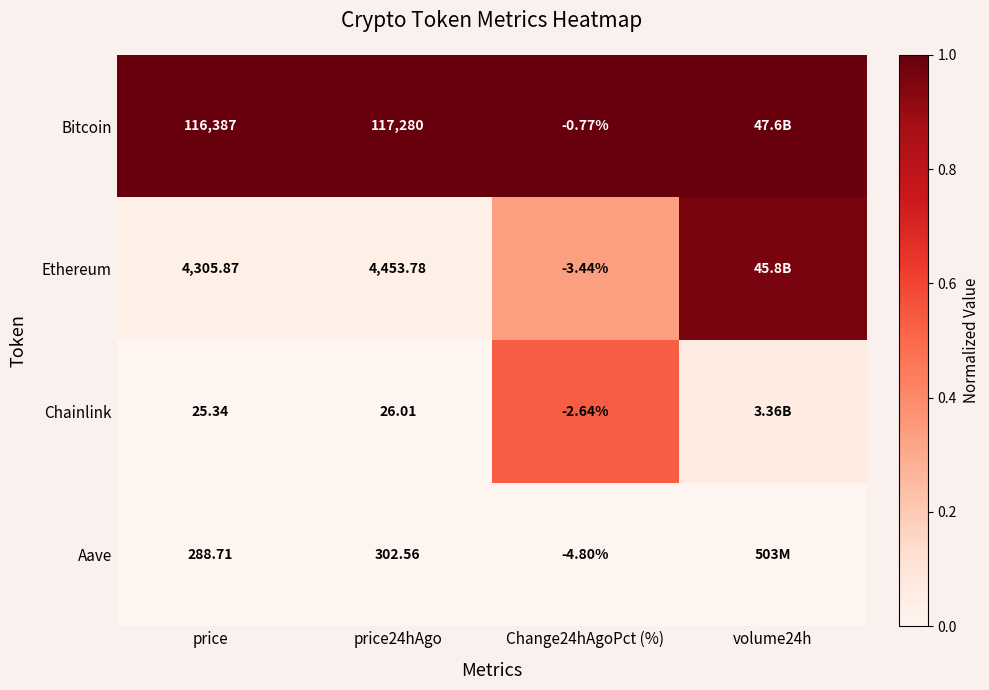

Which series changed the most between price and Change24hAgoPct (%)?

Bitcoin